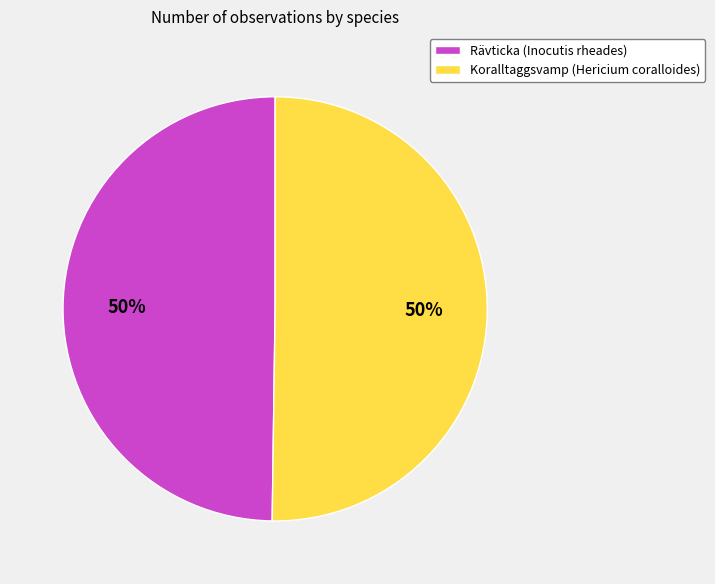

The Koralltaggsvamp (Hericium coralloides) slice represents 40% of the pie. True or false?

False